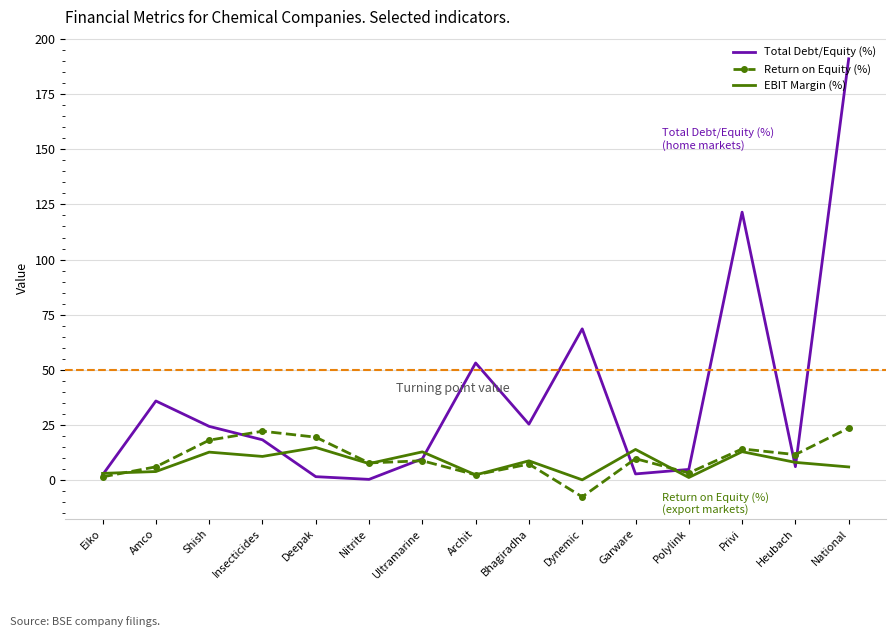

Is it true that EBIT Margin (%) equals 1.2 at Polylink?

True